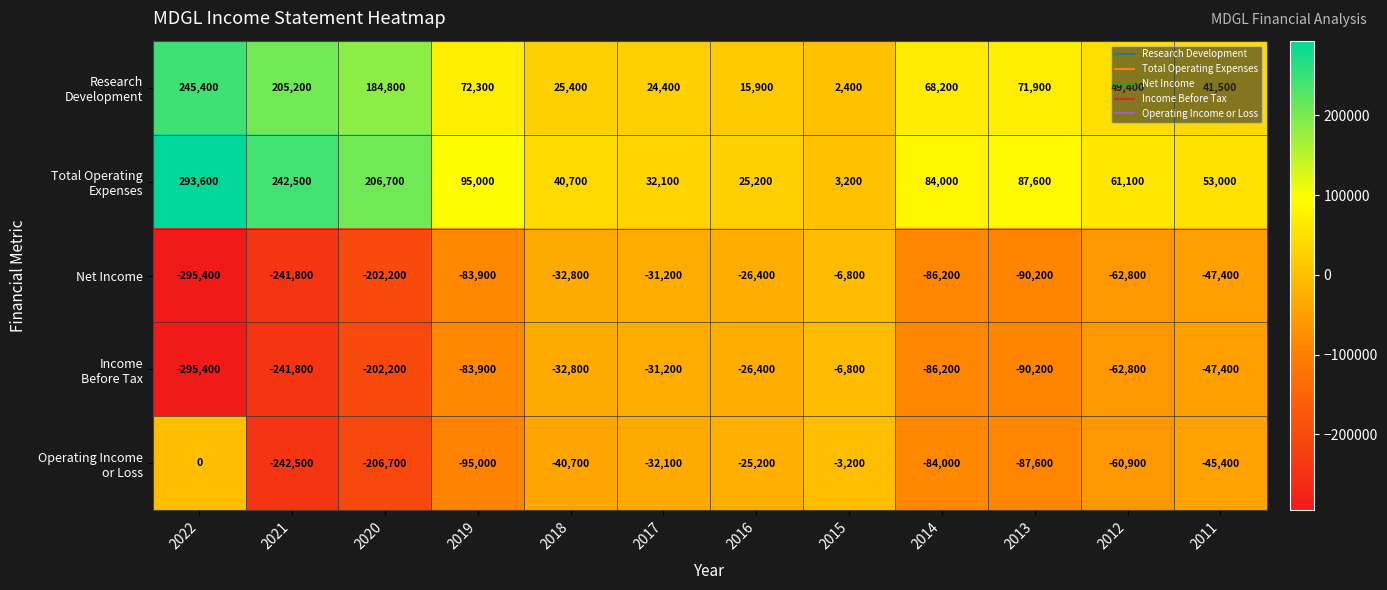

At which label does Net Income first exceed -62800?

2018